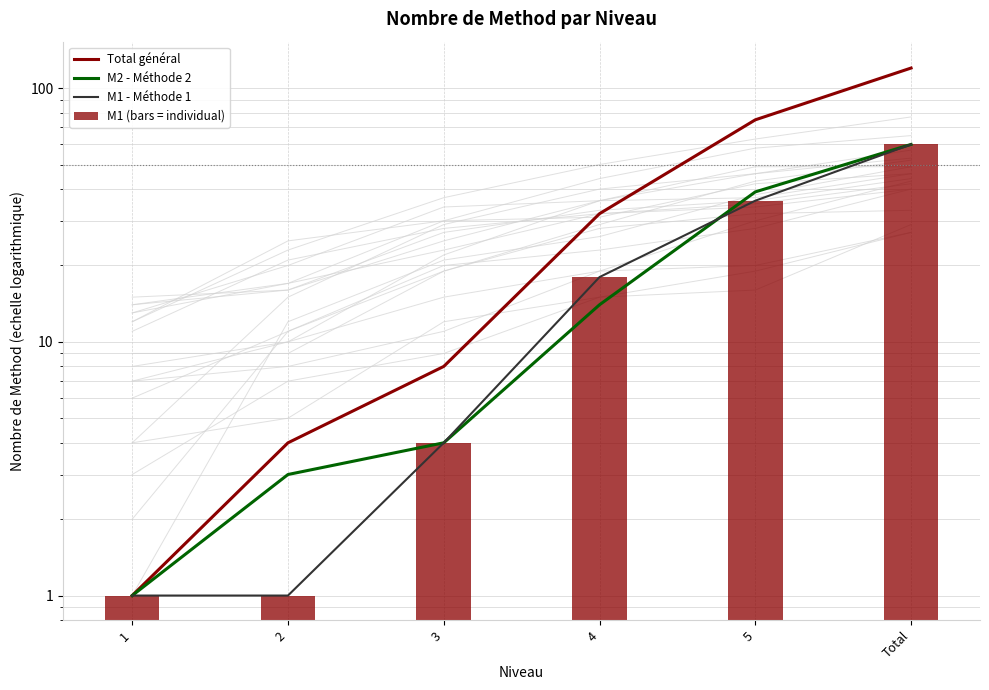

Which has a higher value, 1 or 2?

2